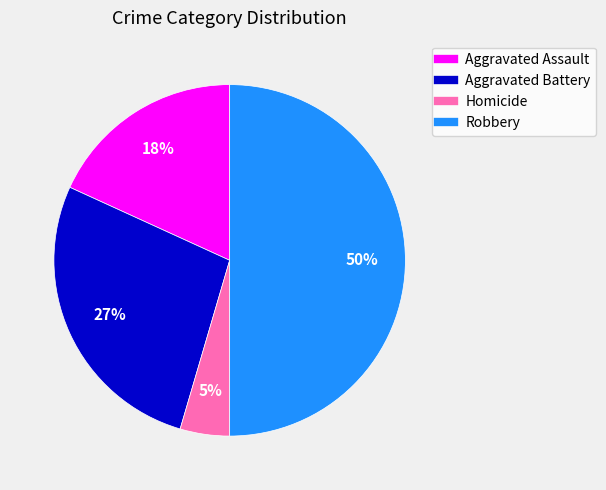

What is the largest slice in the pie chart?

Robbery